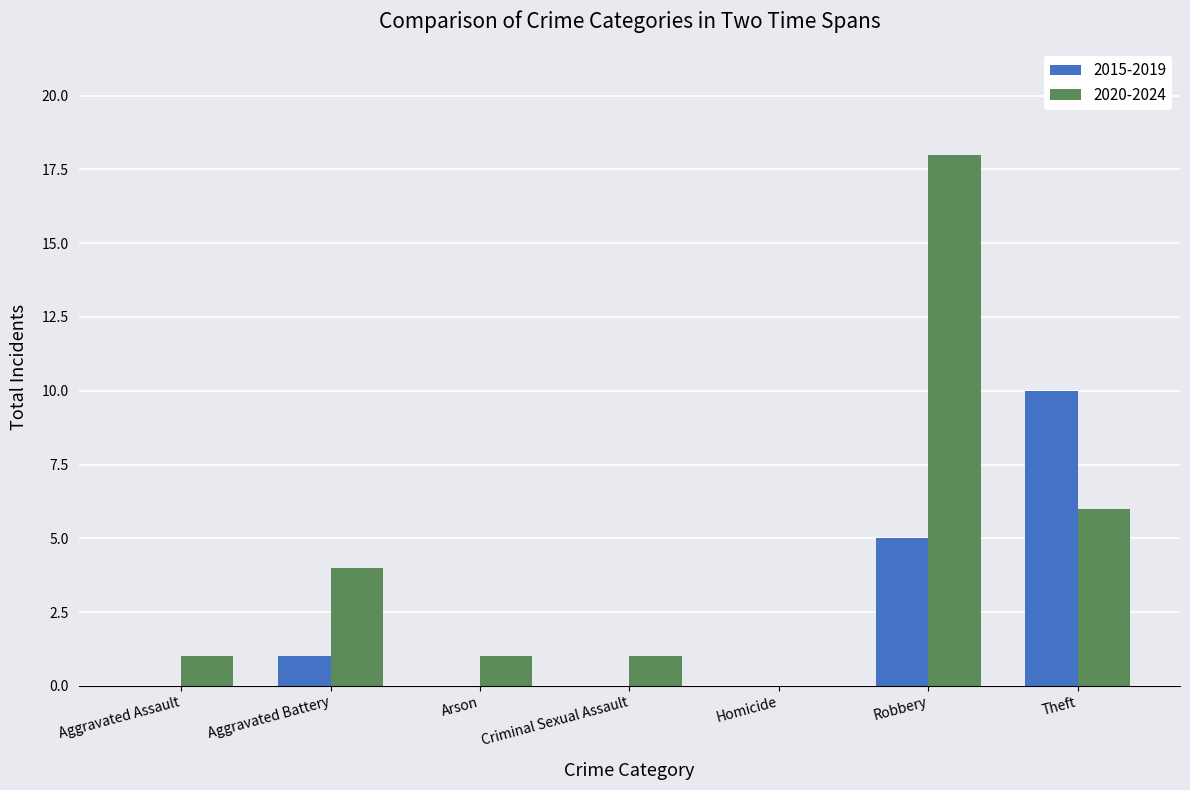

What is the sum of all 2015-2019 values?

16